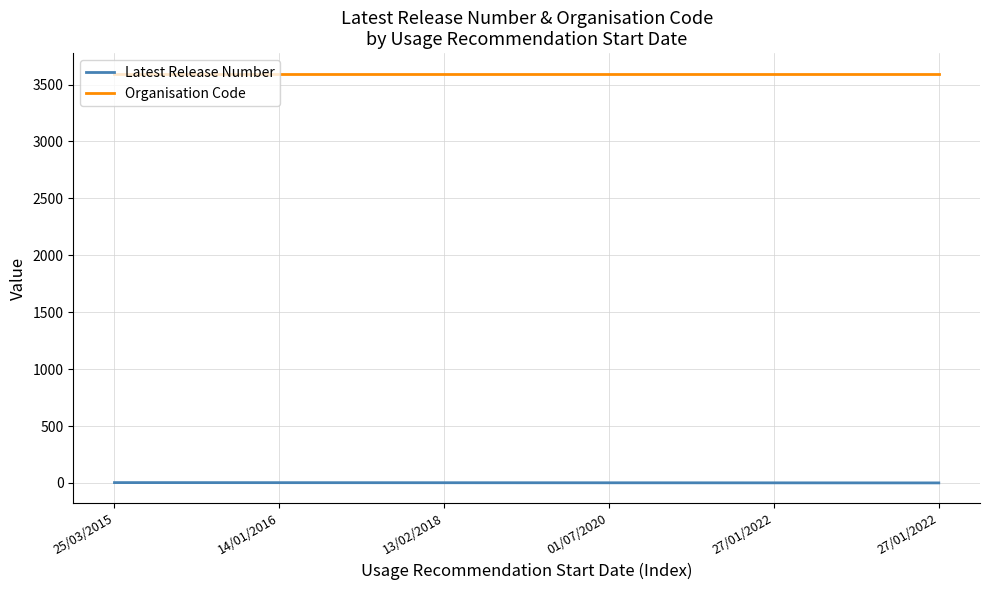

Is the value of Latest Release Number at 27/01/2022 greater than the value of Organisation Code at 25/03/2015?

No